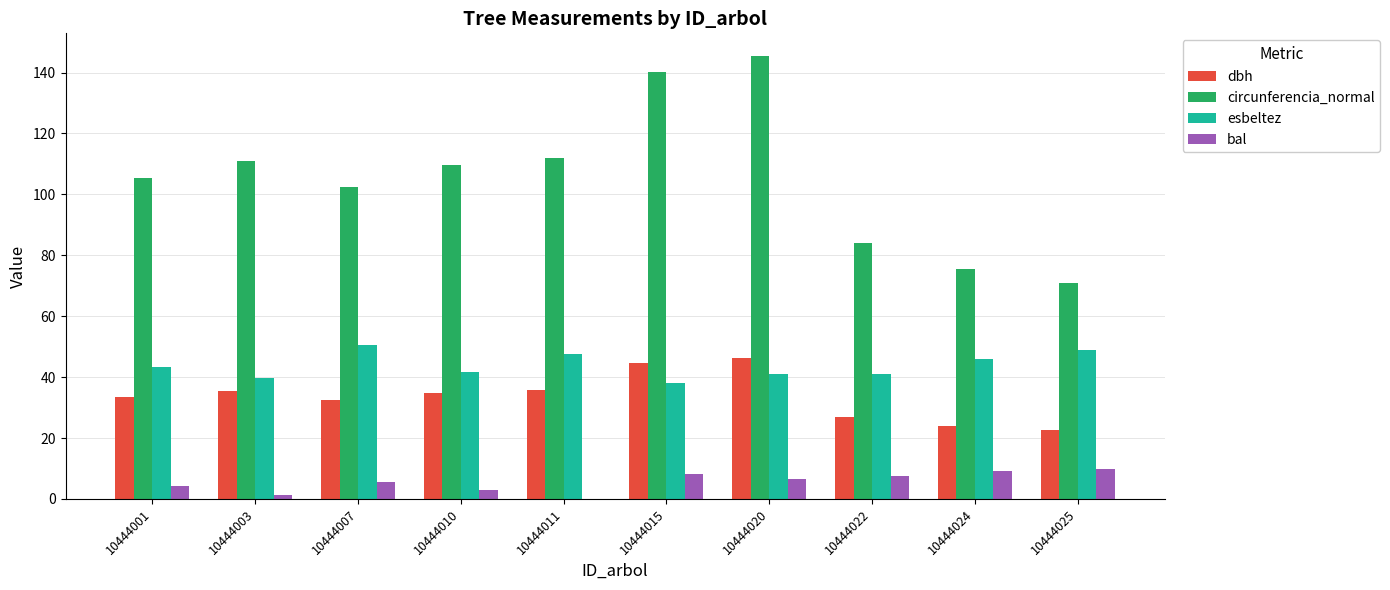

Which label corresponds to the largest value in the chart?

10444020